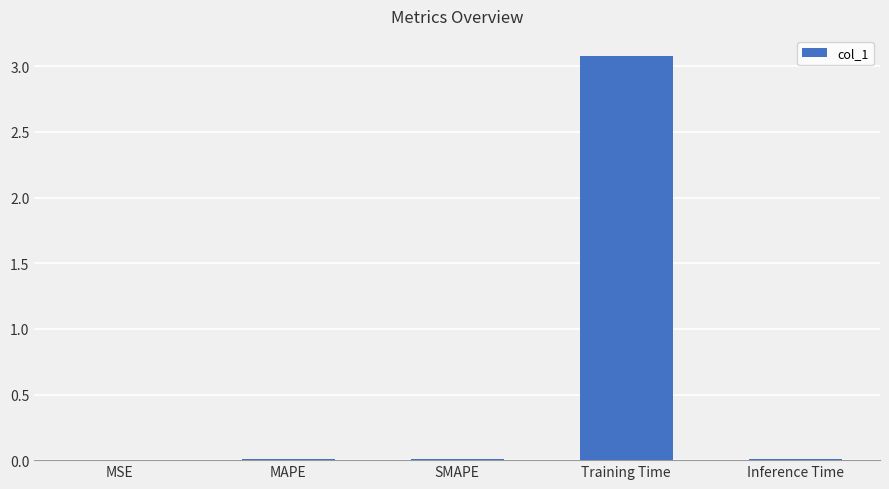

What is the maximum value shown in the chart?

3.1